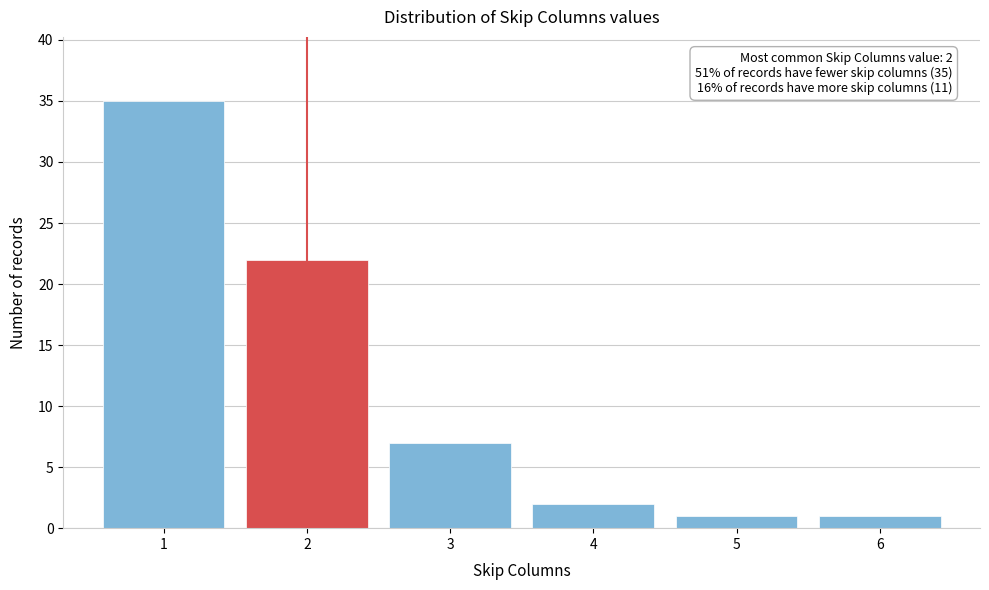

Which range on the x-axis has the tallest bar?

0.5 to 1.5